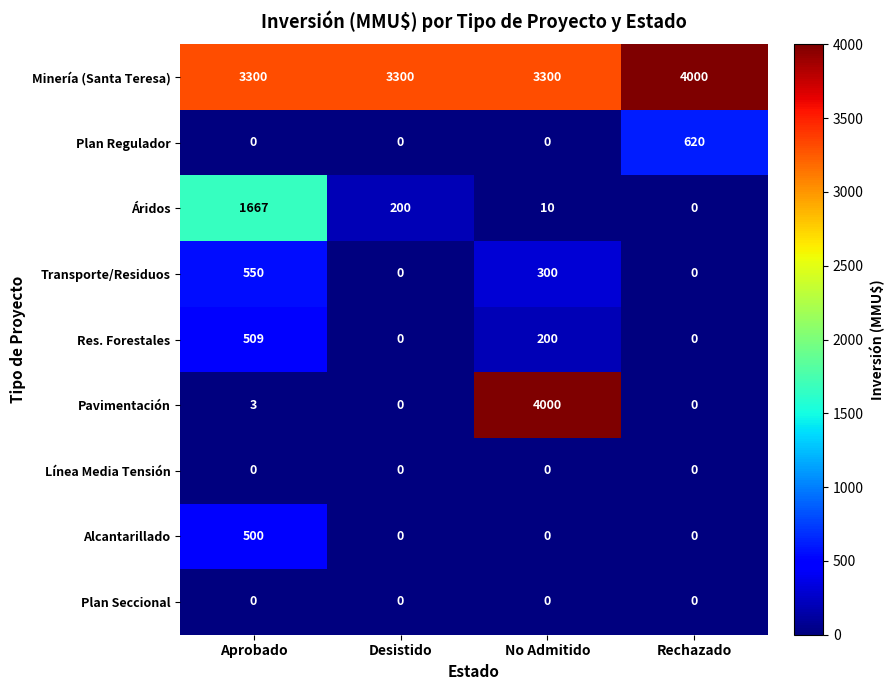

The value of Plan Regulador at Rechazado is 142. True or false?

False